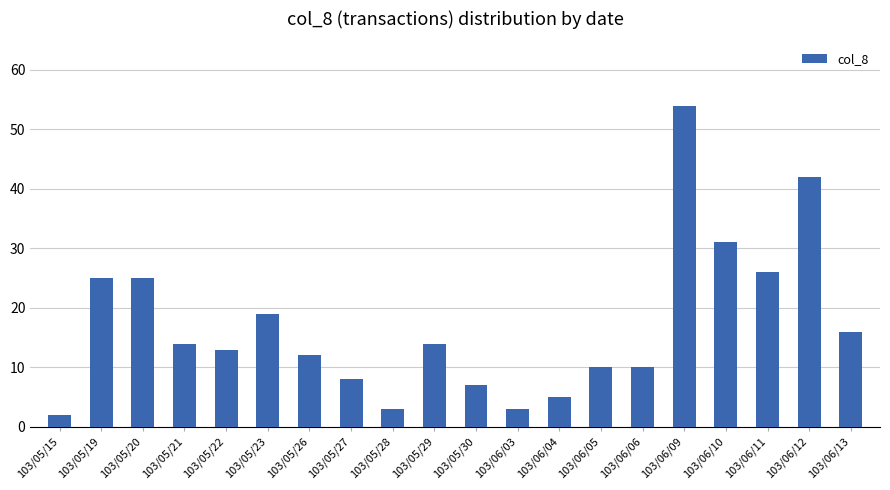

At which label does the data first exceed 14?

103/05/19